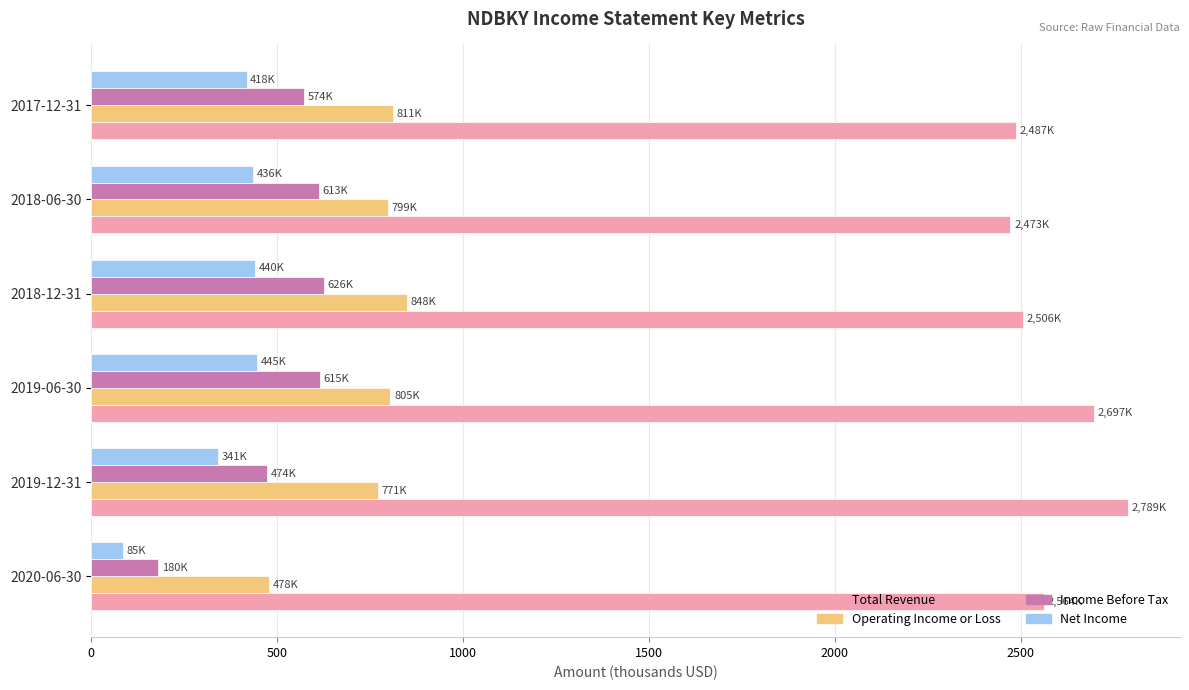

List the series in order of their peak value, lowest first.

Net Income, Income Before Tax, Operating Income or Loss, Total Revenue